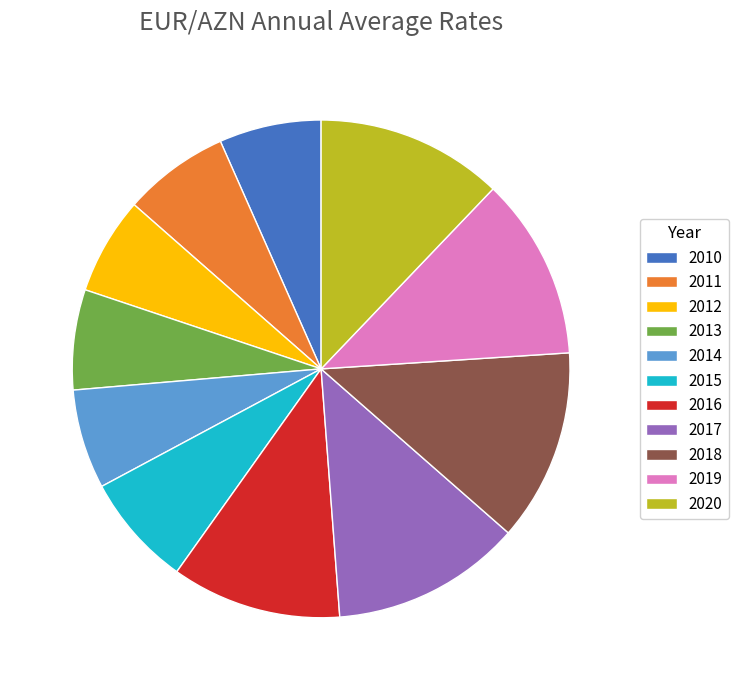

Is 2016 the majority of the pie?

No